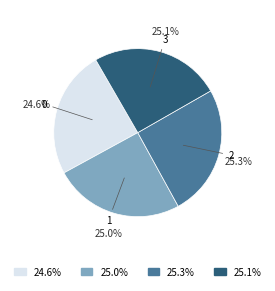

To the nearest percent, what is the difference between the largest and smallest slice percentages?

1%